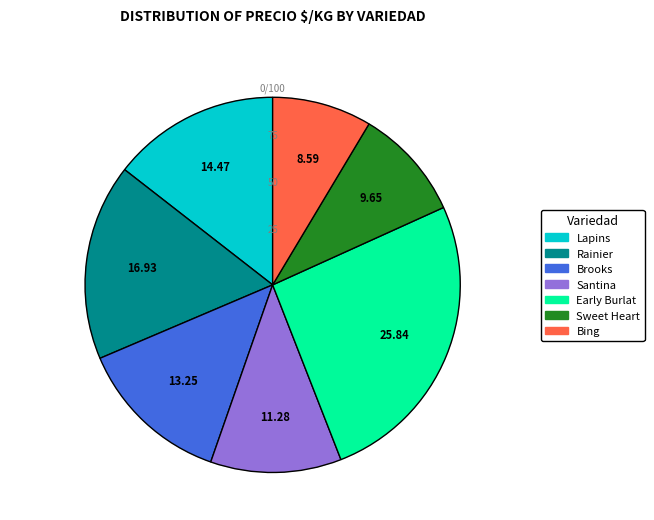

Which category has the smallest portion of the pie?

Bing